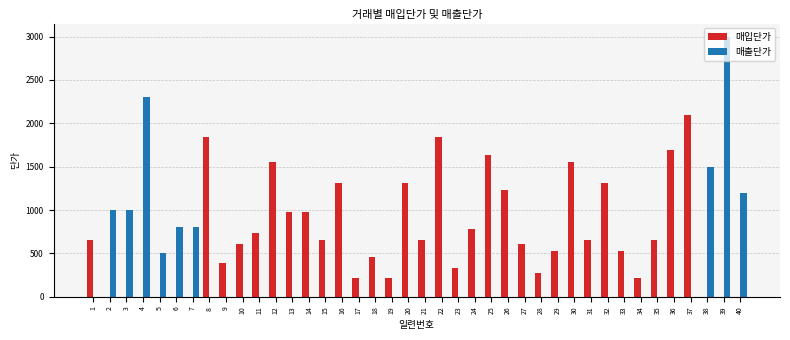

At which category is the sum across all series the highest?

39